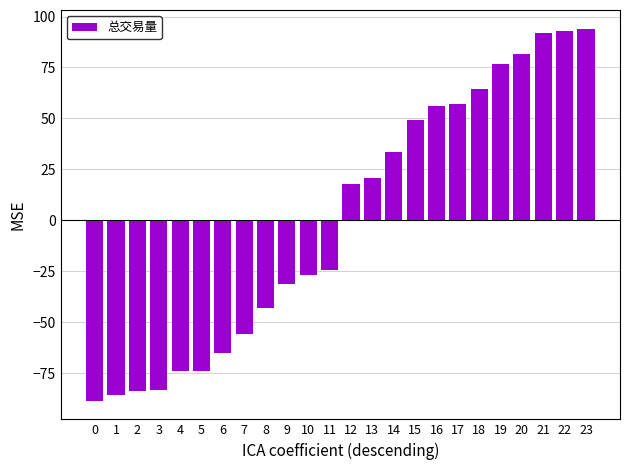

How many negative values are there?

12